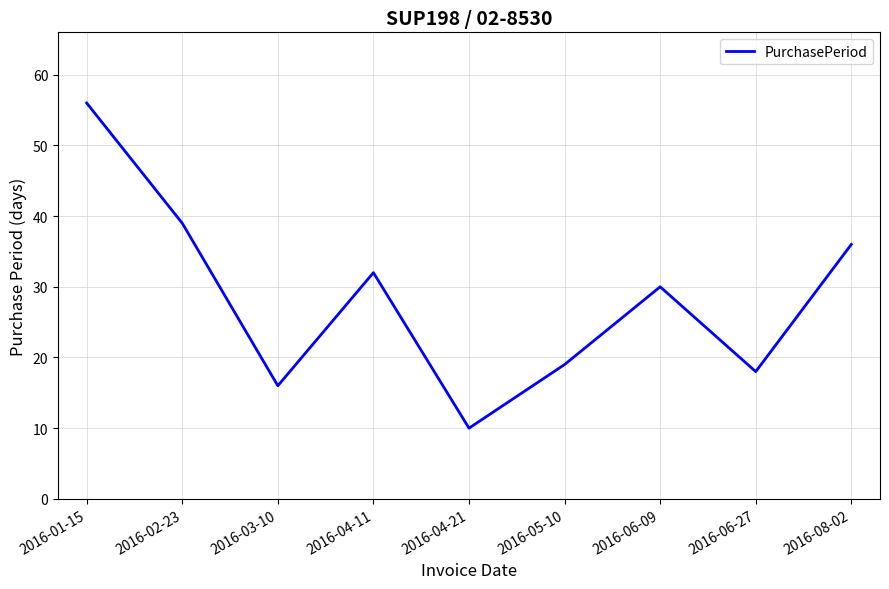

List the labels in order of value, smallest first.

2016-04-21, 2016-03-10, 2016-06-27, 2016-05-10, 2016-06-09, 2016-04-11, 2016-08-02, 2016-02-23, 2016-01-15